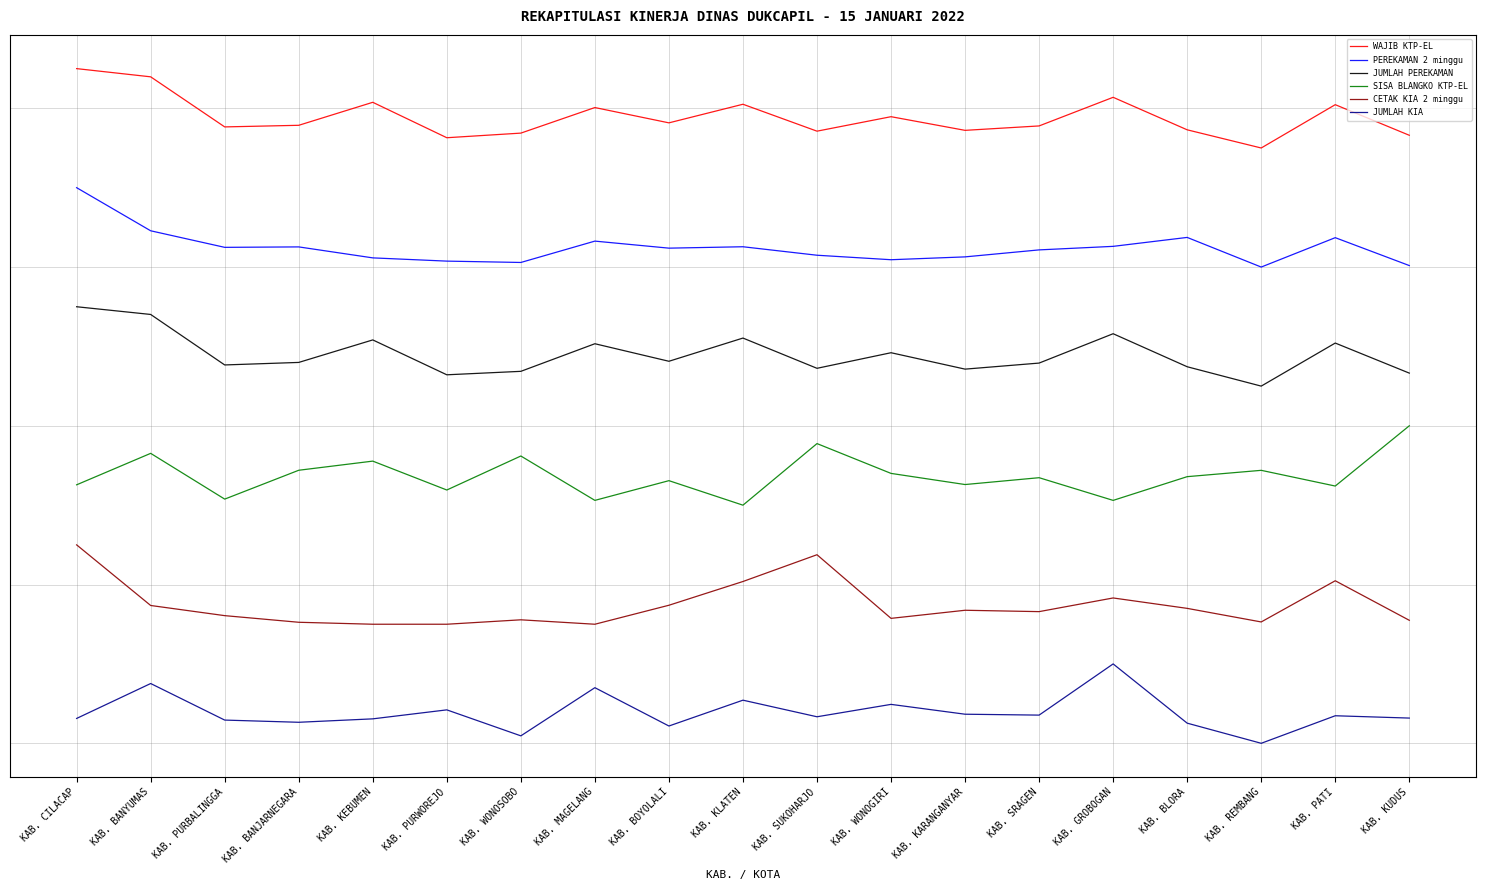

Does the chart display data point markers on the line(s)?

No